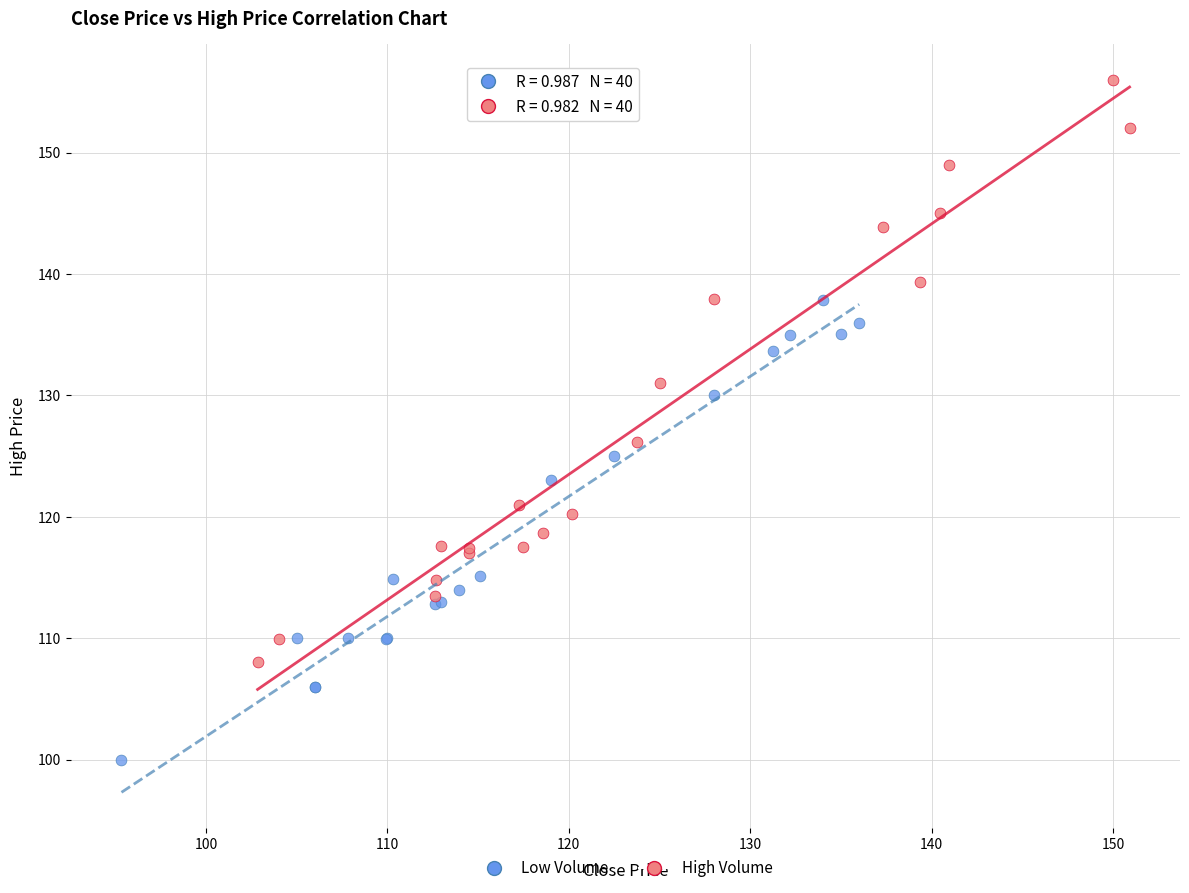

Which series contains the lowest Y value?

Low Volume